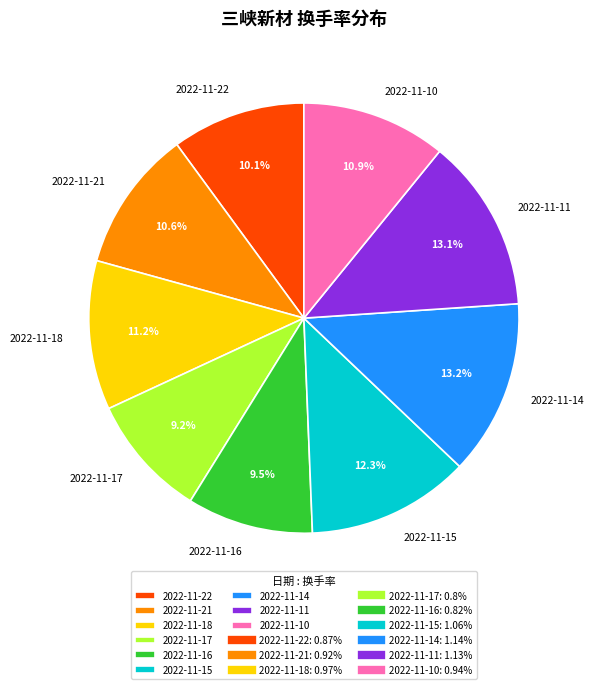

True or false: 2022-11-10 accounts for 19% of the total.

False